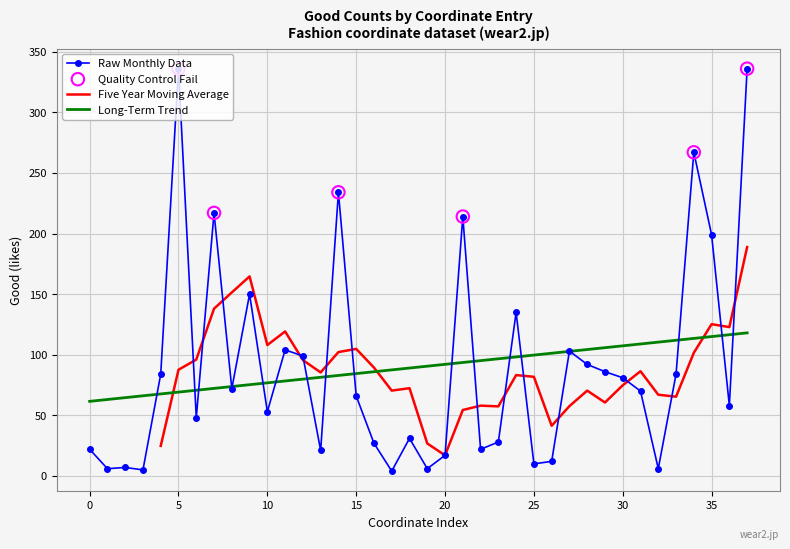

What is the change in value from 25 to 37?

+326